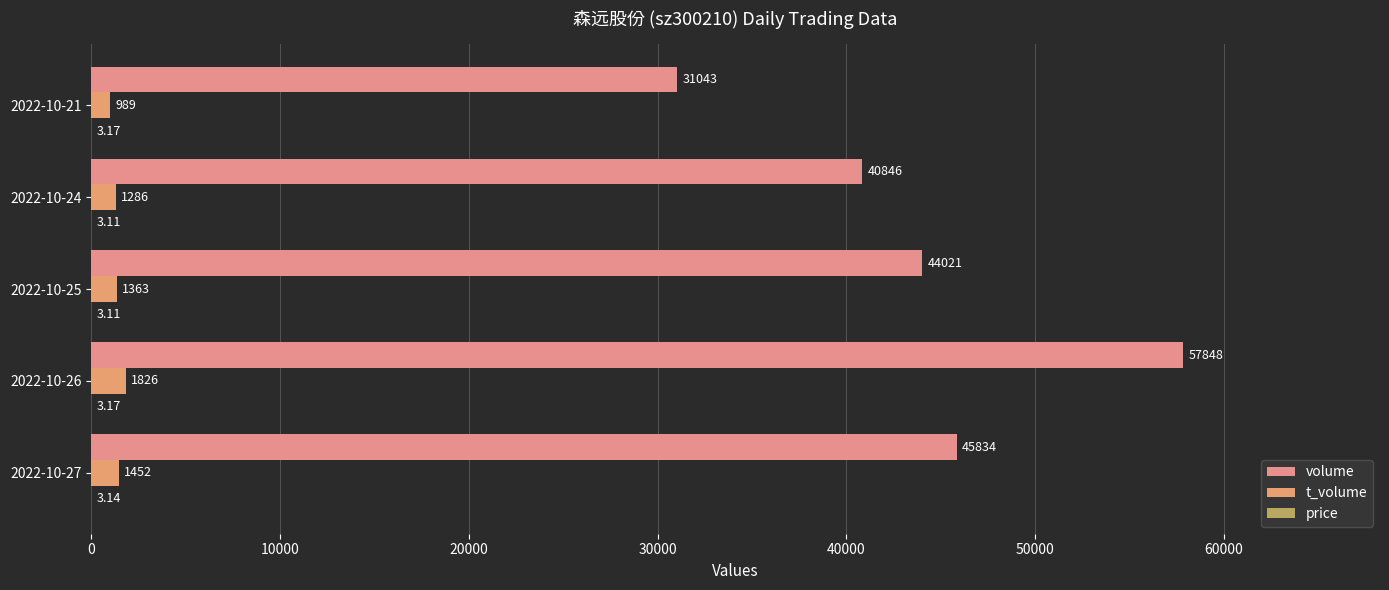

Which series has the largest total across all categories?

volume